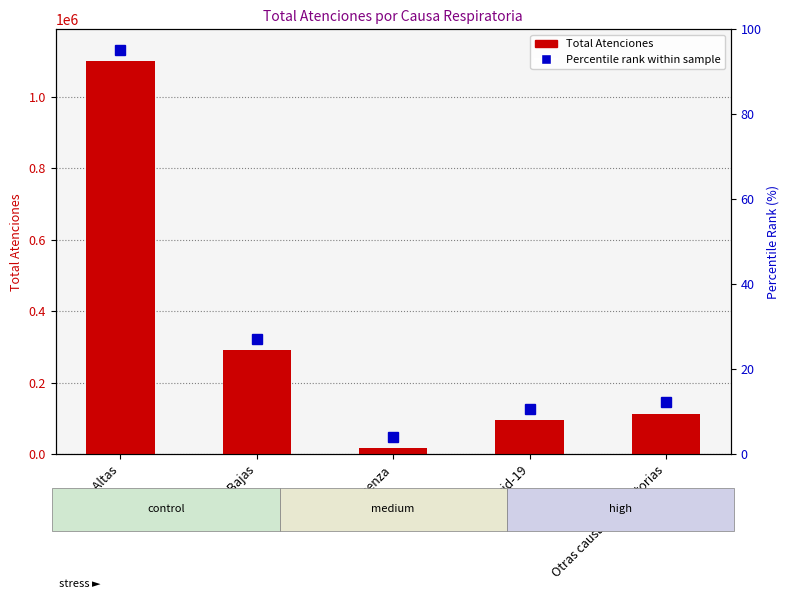

Reading left to right, extract all data points from this chart.

1098282	290513	16127	94444	111961